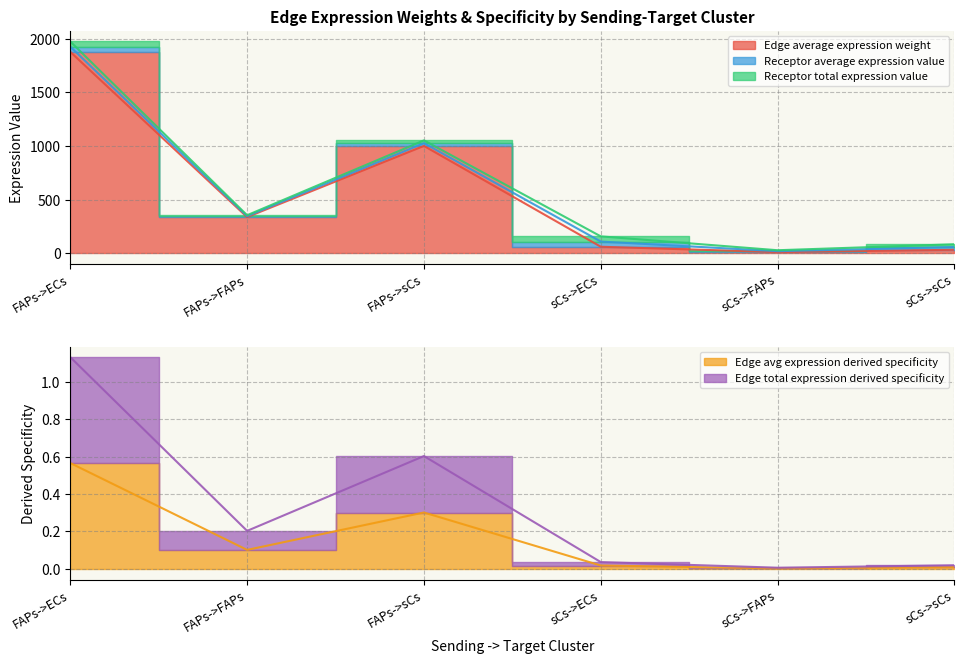

Which series has the largest range (max minus min)?

Edge total expression derived specificity